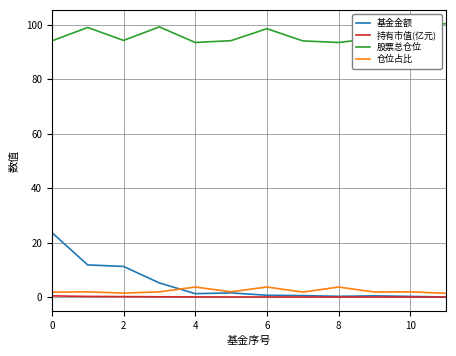

Which series has the largest total across all categories?

股票总仓位